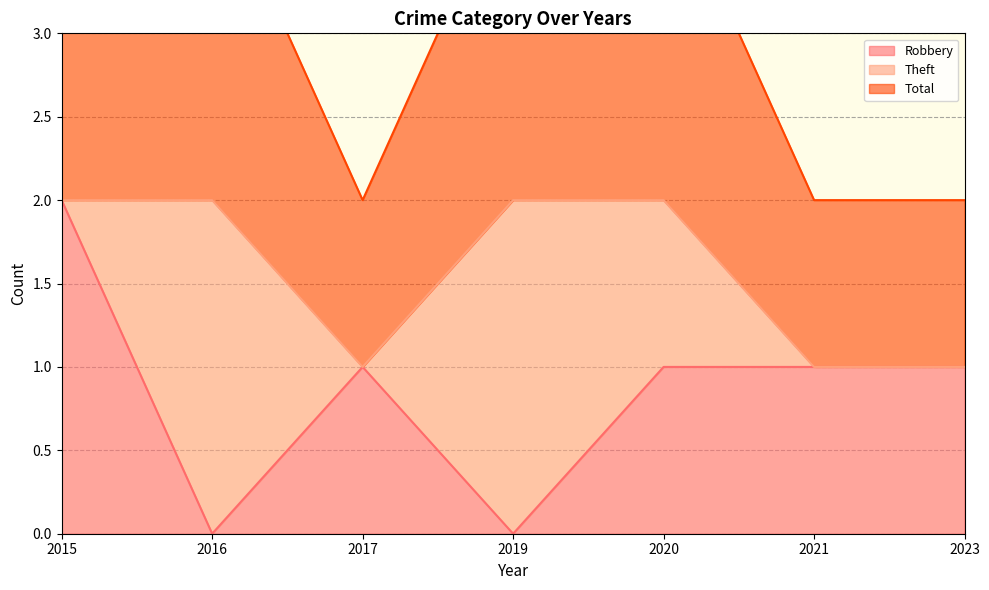

Does the chart have visible grid lines?

Yes